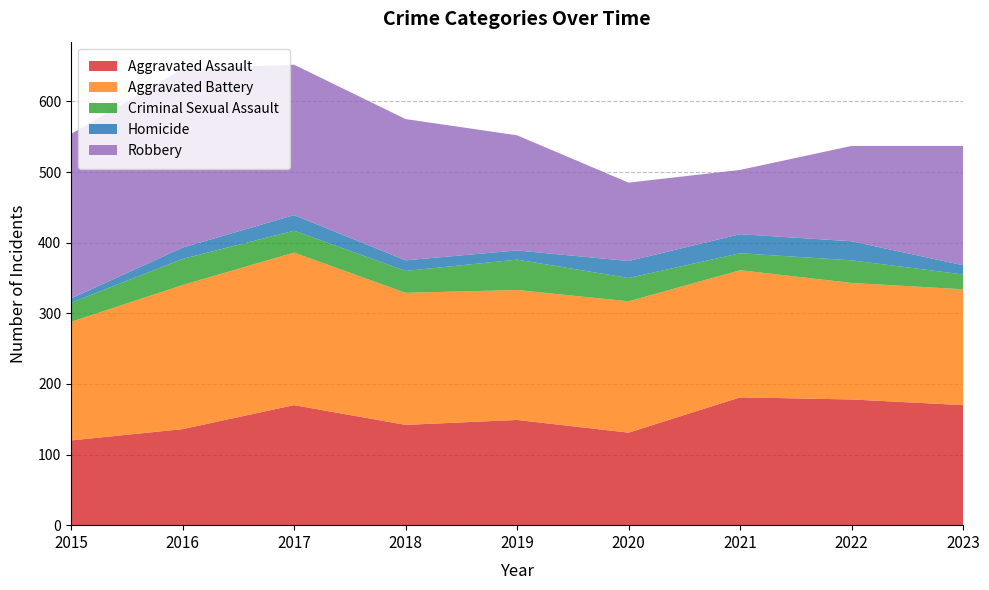

Reading right to left, what are all the values shown in this chart?

Aggravated Assault: 170	178	181	131	149	142	170	136	120
Aggravated Battery: 164	165	180	186	184	187	216	204	168
Criminal Sexual Assault: 21	32	24	33	43	31	31	37	27
Homicide: 13	27	27	24	13	15	22	16	6
Robbery: 169	135	91	111	163	200	213	253	233